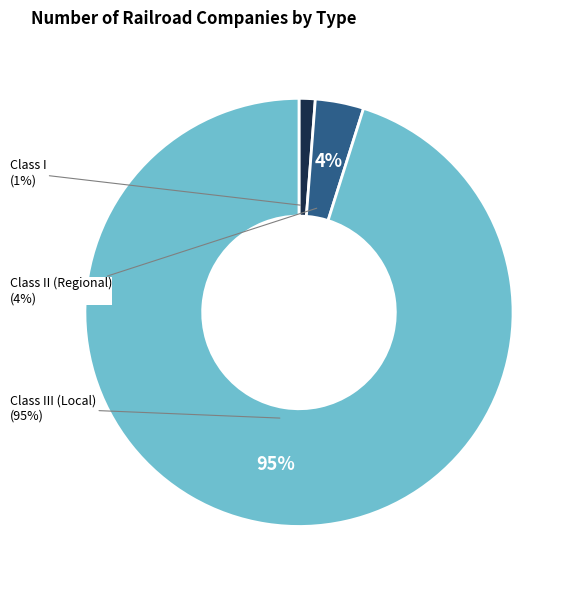

What is the largest slice in the pie chart?

Class III (Local)